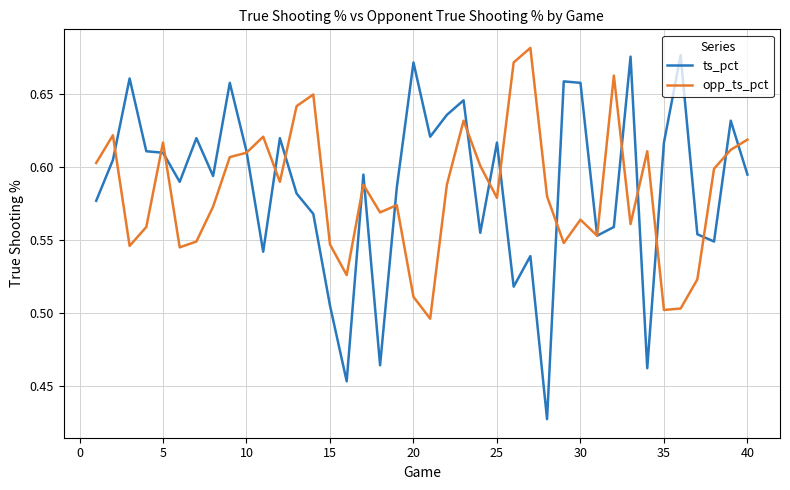

Does the chart display data point markers on the line(s)?

No